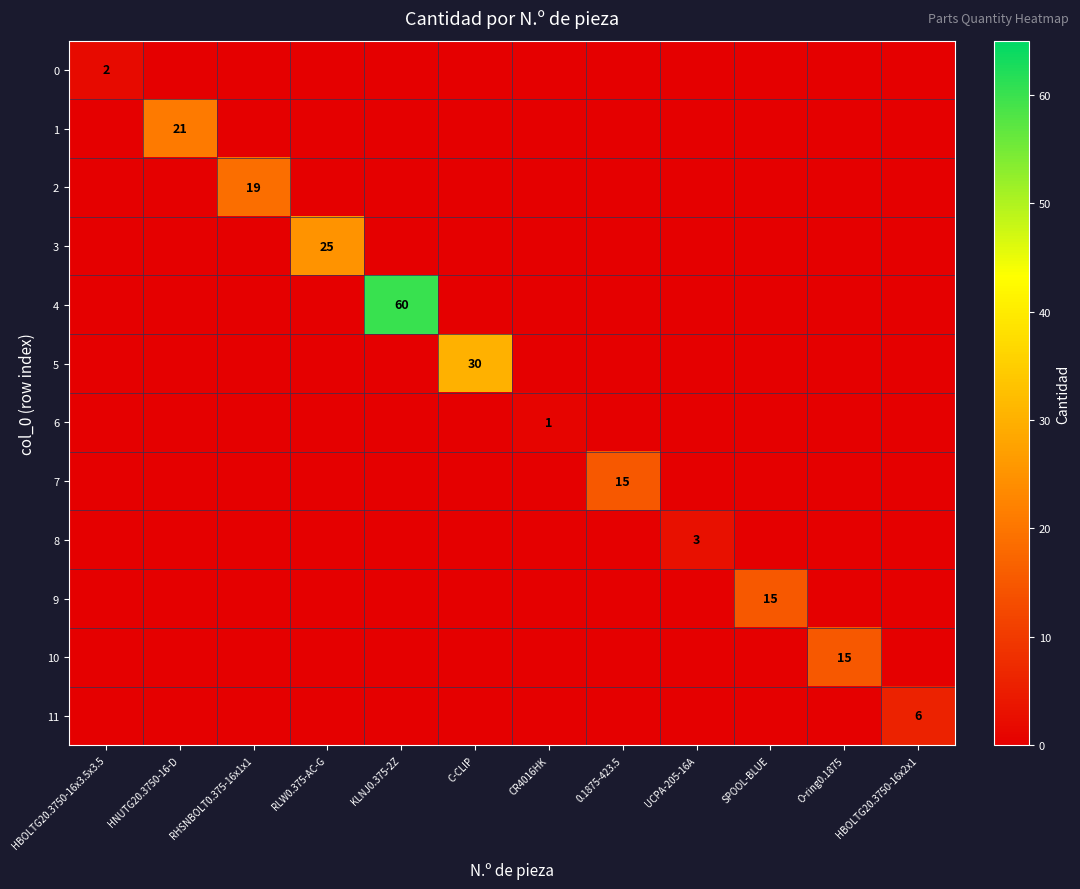

True or false: 7 has a value of 6 at SPOOL-BLUE.

False